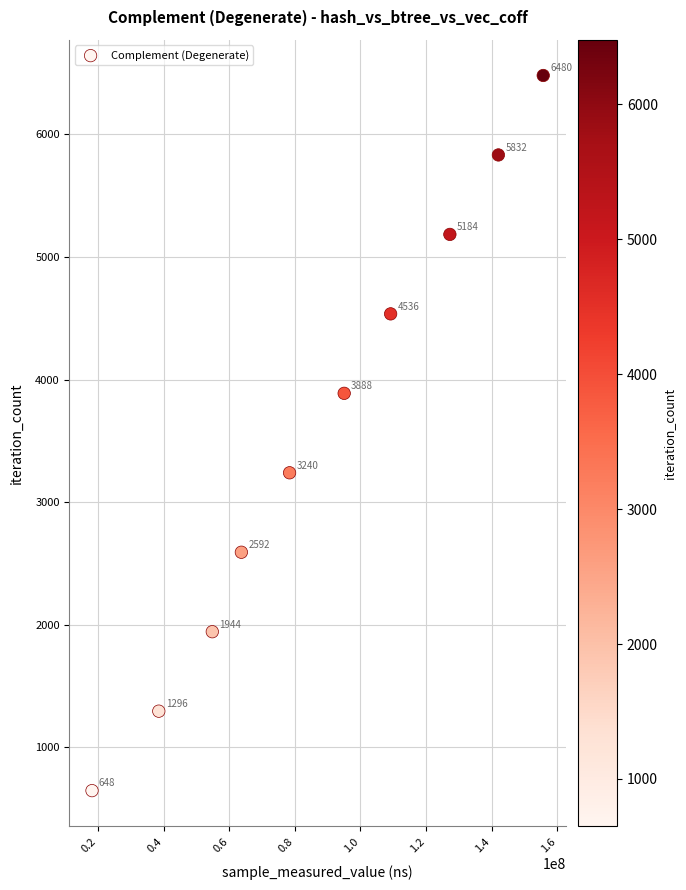

What is the average Y value?

3564